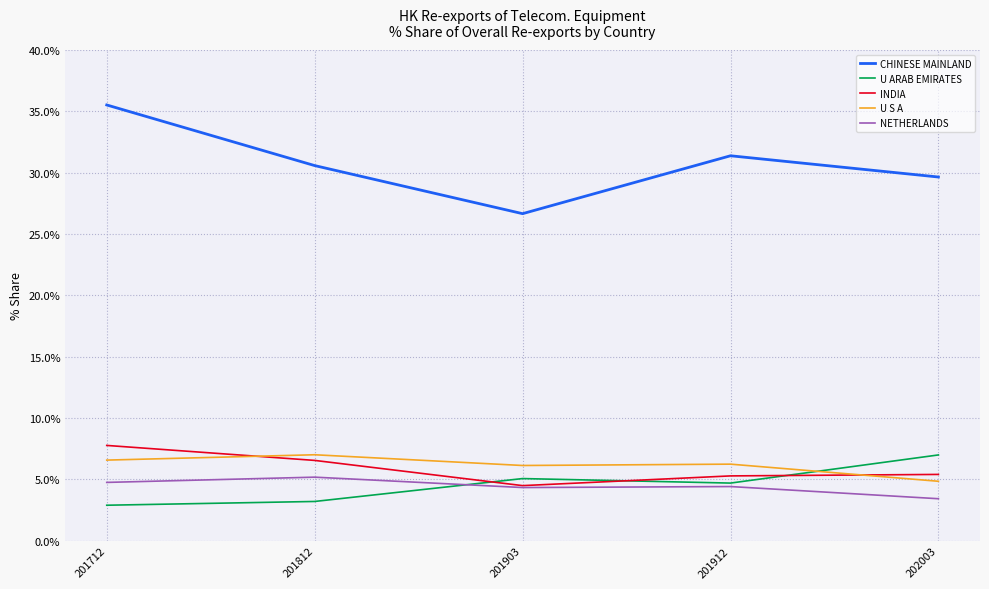

True or false: U ARAB EMIRATES and CHINESE MAINLAND intersect in this chart.

False